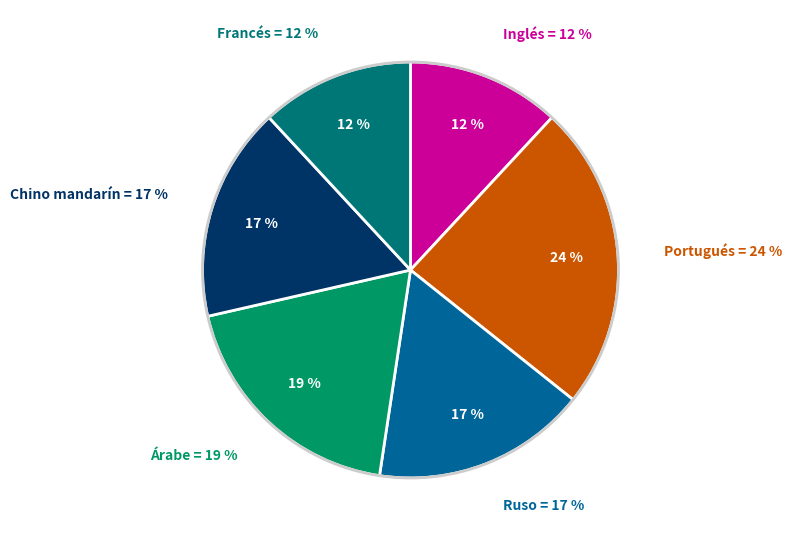

Between Ruso and Portugués, which is larger?

Portugués